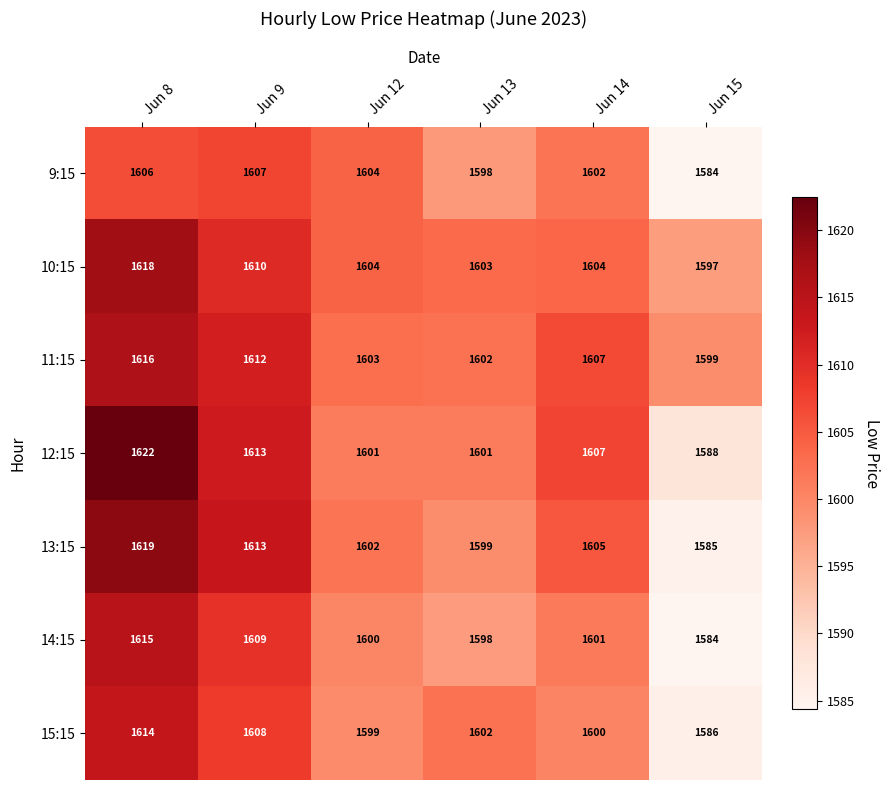

The value of 10:15 at Jun 15 is 1597. True or false?

True